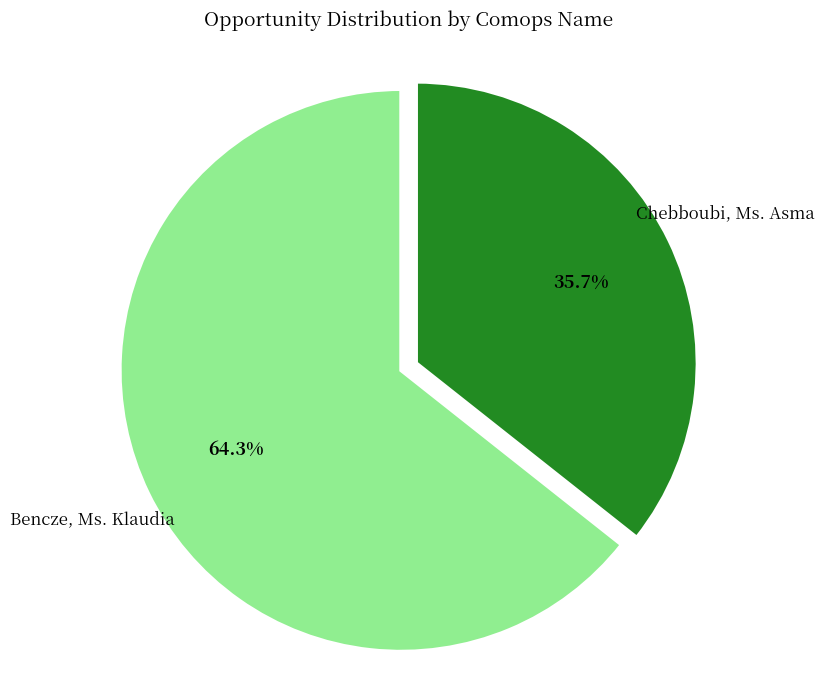

What portion of the pie excludes Chebboubi, Ms. Asma?

64.3%